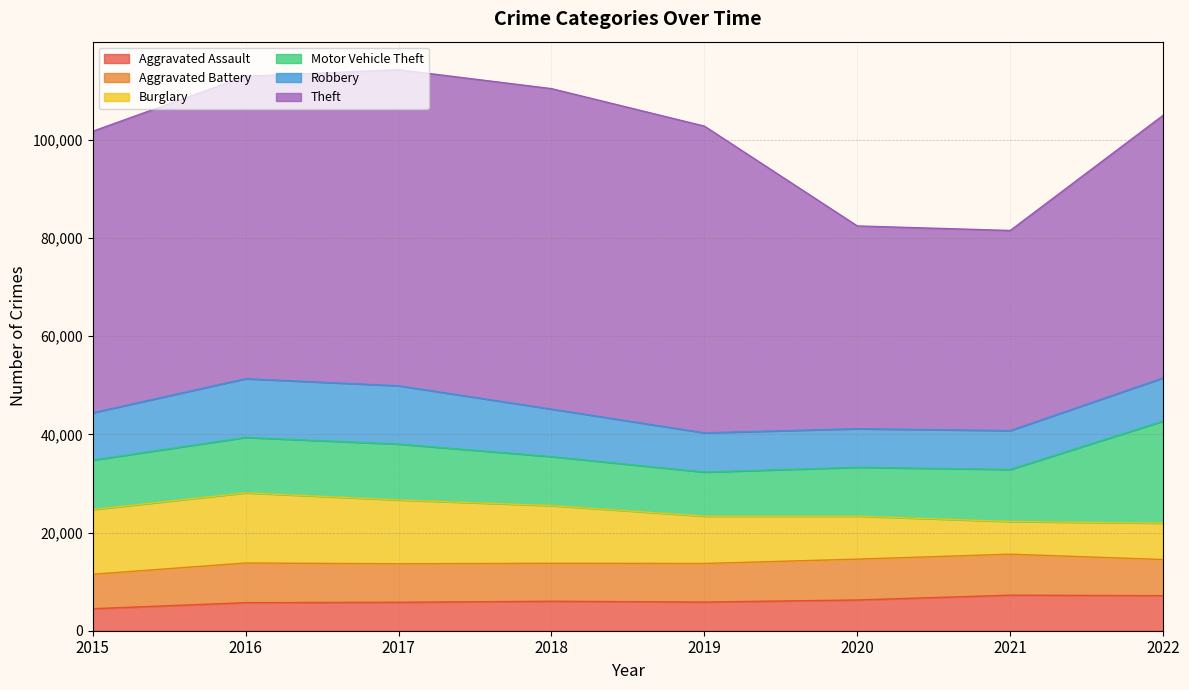

At which label does Theft first exceed 61618?

2017